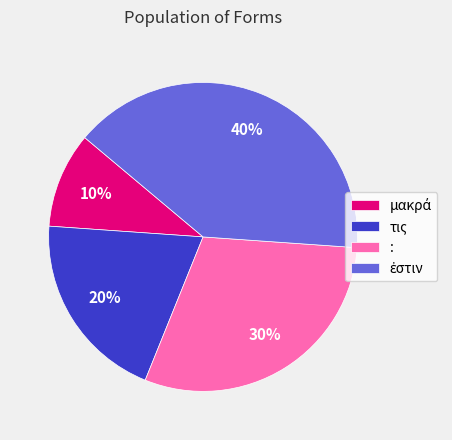

To the nearest percent, what is the average slice percentage?

25%